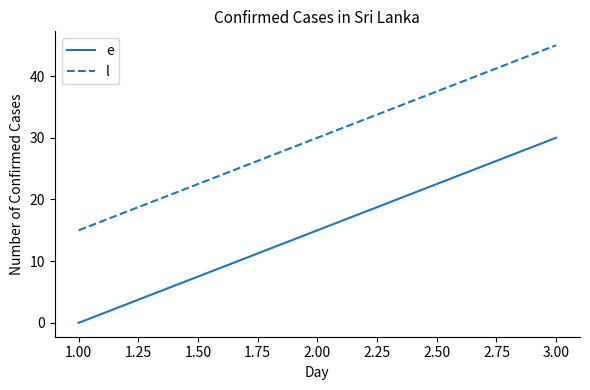

What is the total value across all series at 3.00?

75